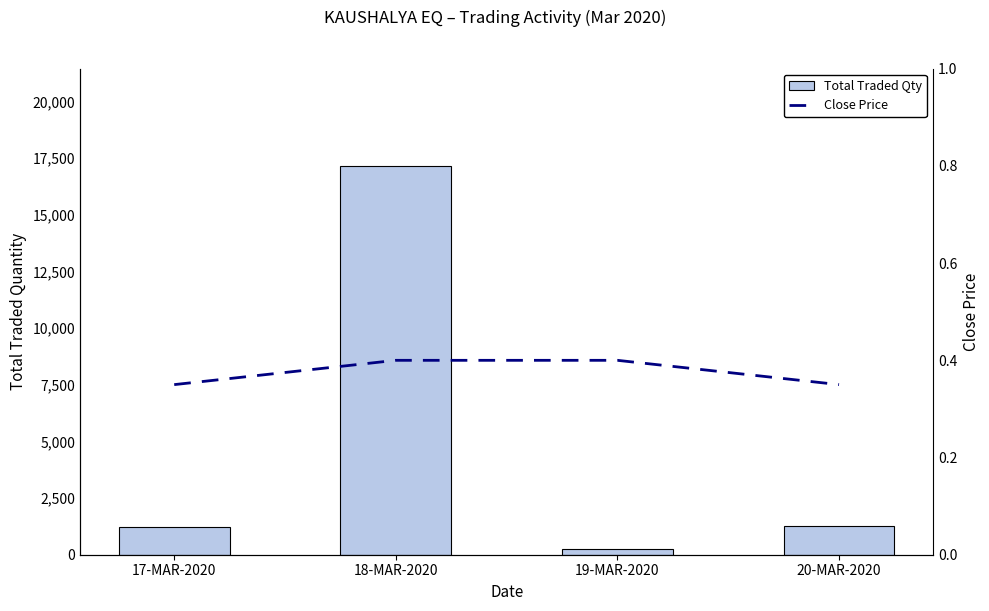

At which label does Close Price reach its peak?

18-MAR-2020